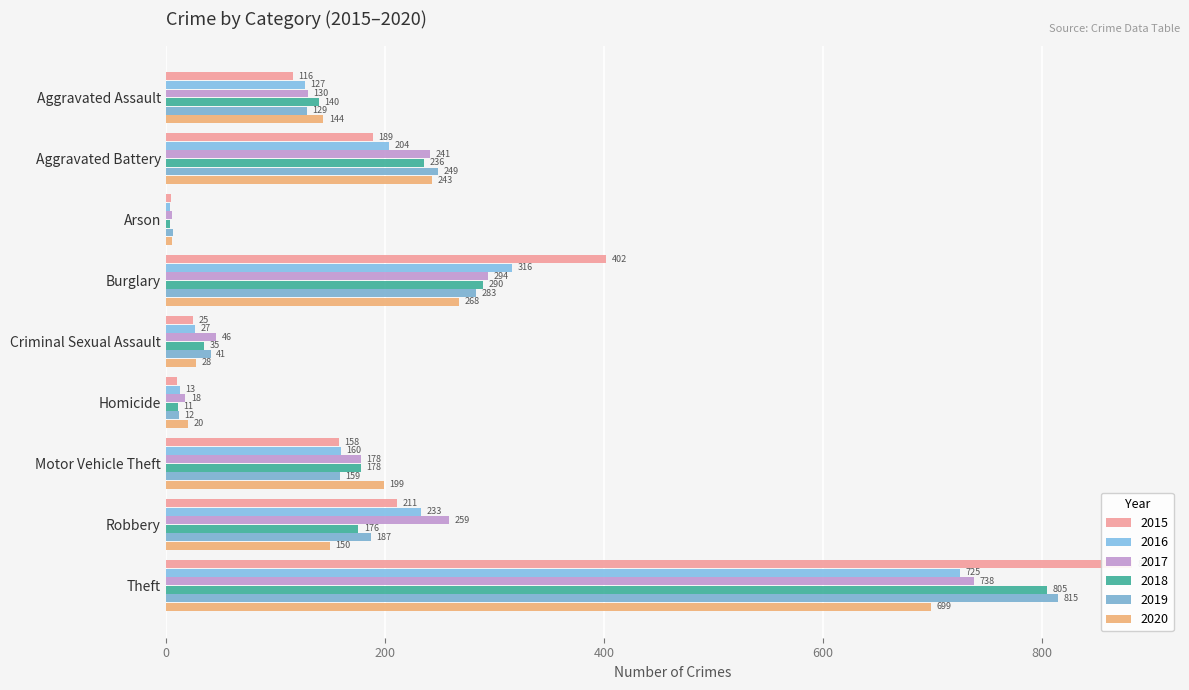

The 2020 series shows 303 at Motor Vehicle Theft. True or false?

False